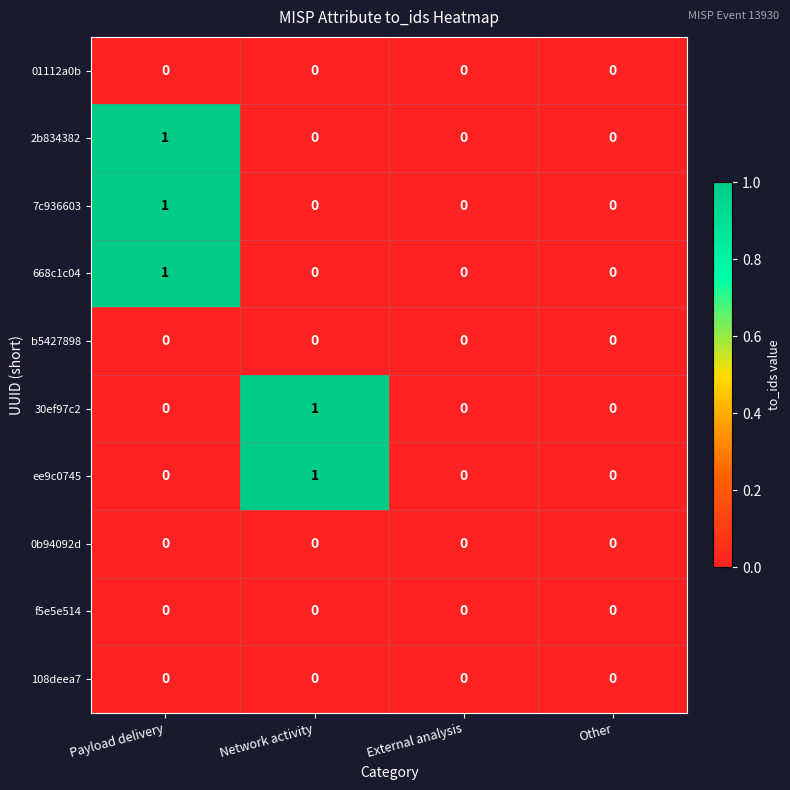

Which category has the highest value in the ee9c0745 series?

Network activity